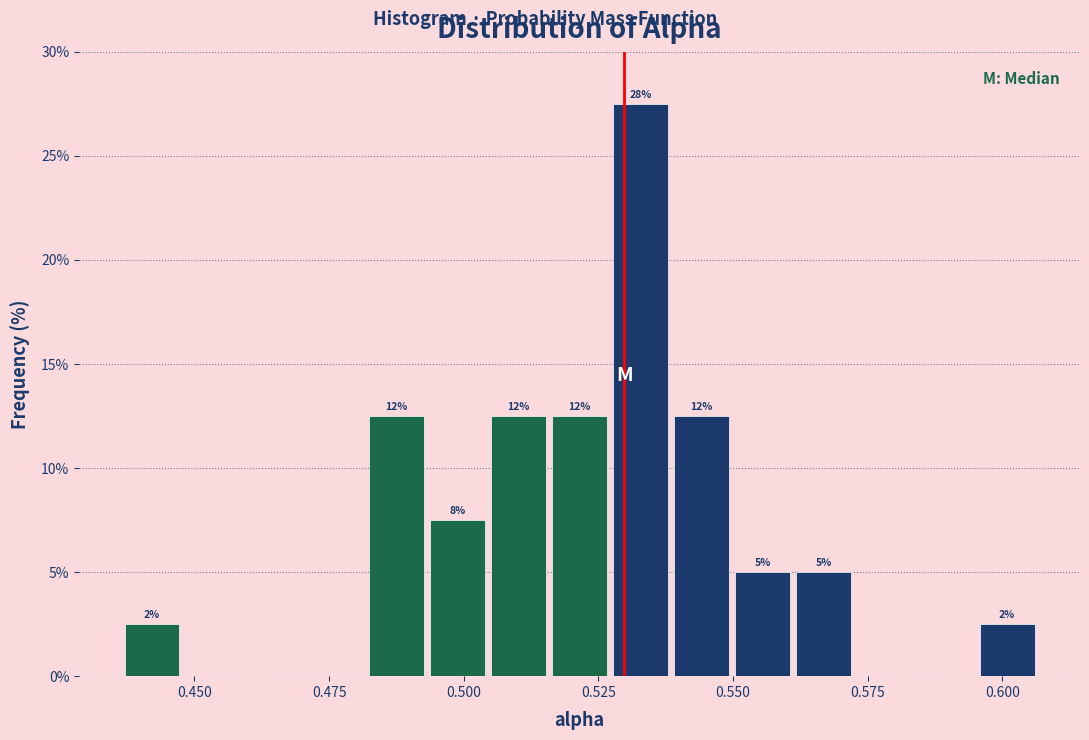

Around what value on the x-axis is the tallest bar? Give the approximate position of its centre, as read against the axis.

0.535